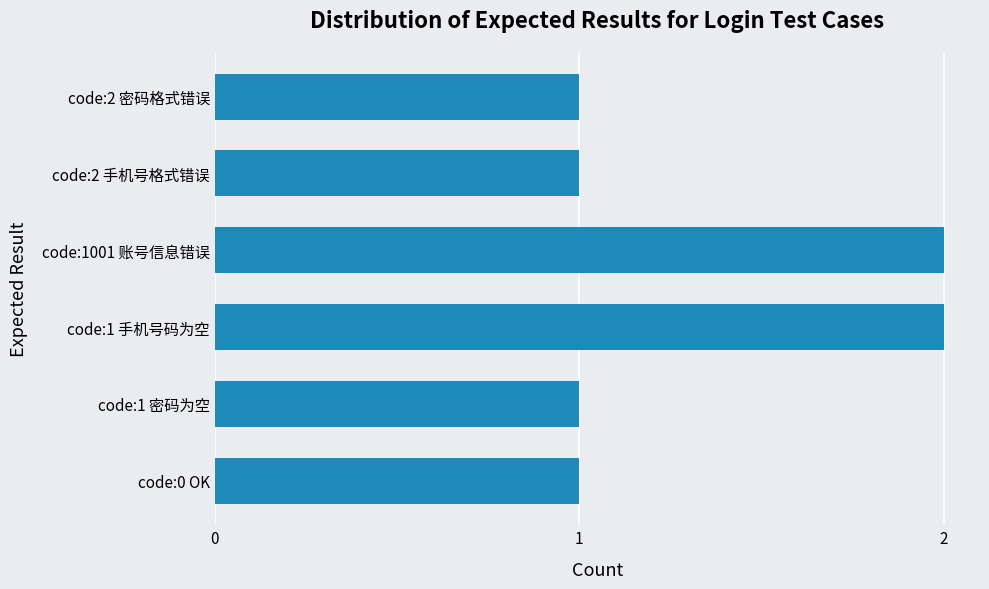

What is the sum of all values?

8